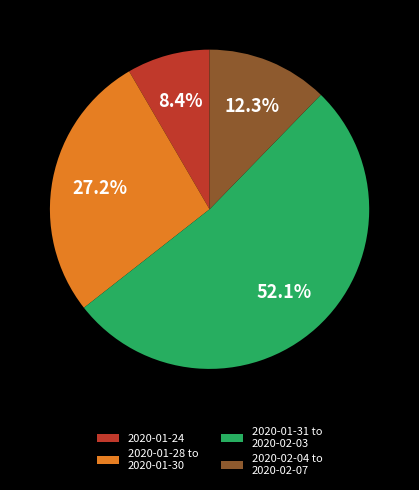

To the nearest percent, what is the average slice percentage?

25%